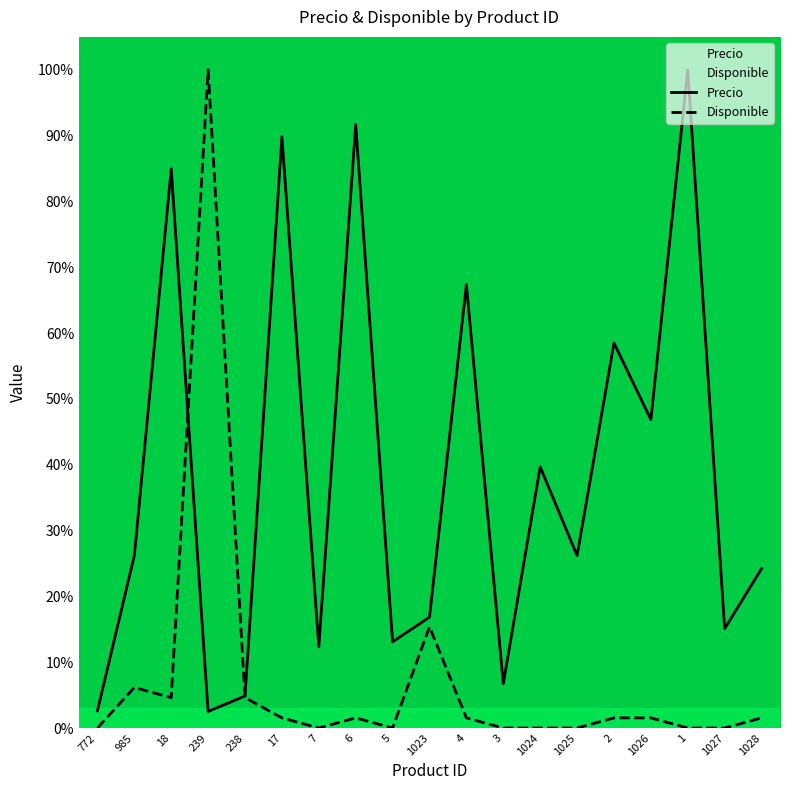

In Disponible, how many points are higher than both neighbors (excluding endpoints)?

4